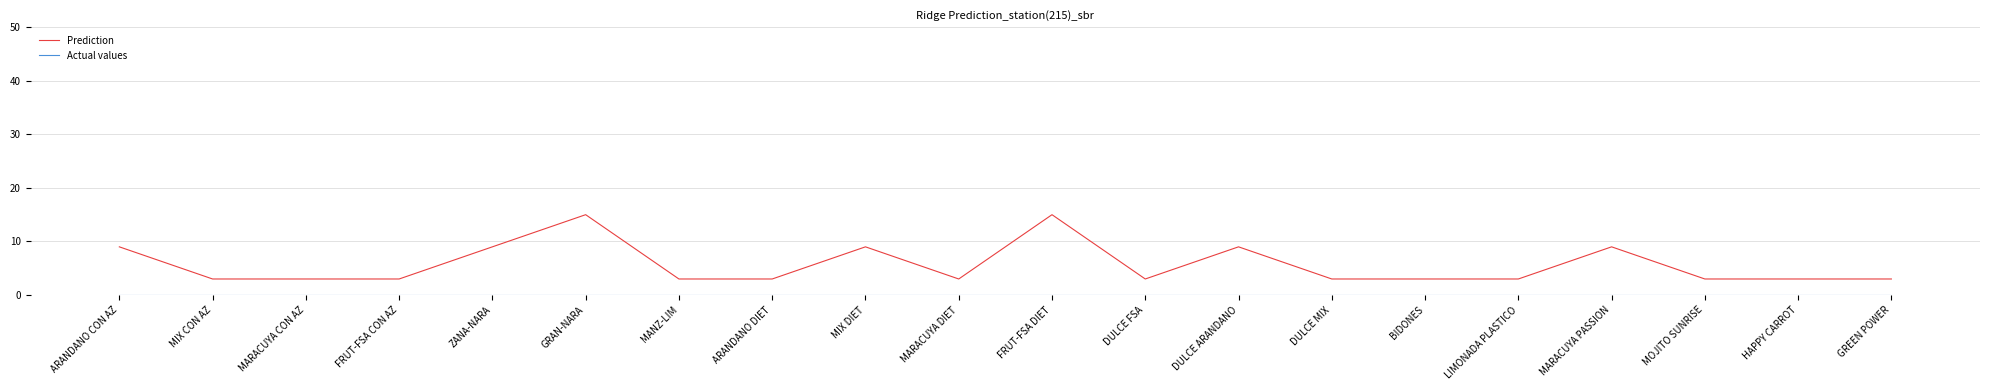

What is the difference between the highest and lowest values at BIDONES?

3